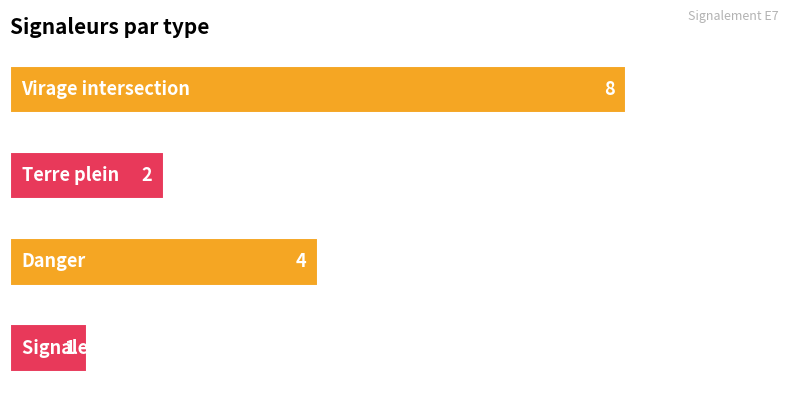

What is the maximum value shown in the chart?

8